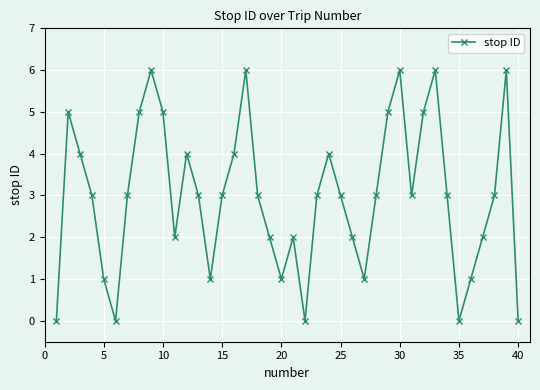

What is the difference between the maximum and minimum values?

6